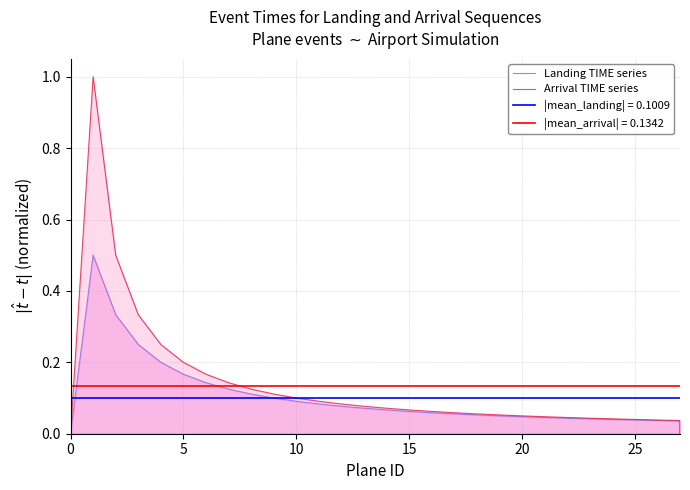

Does the chart have visible grid lines?

Yes